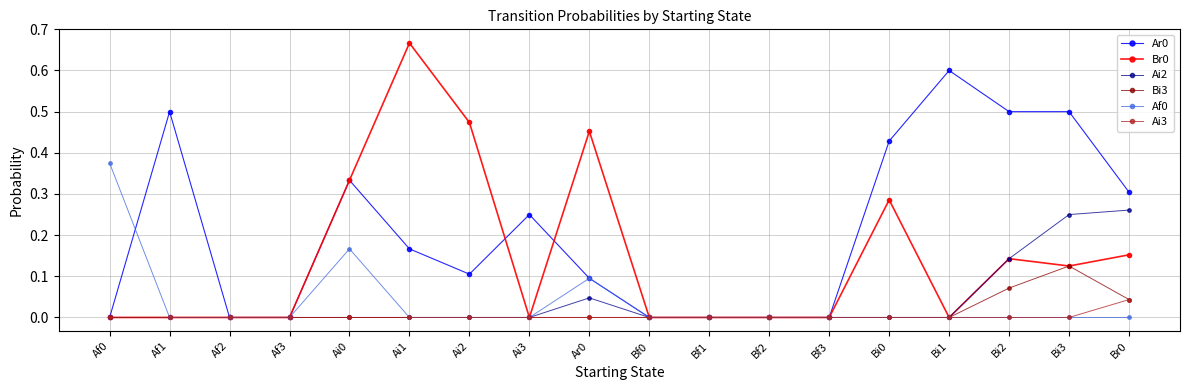

Is the value of Ar0 at Bi2 greater than the value of Af0 at Bf1?

Yes